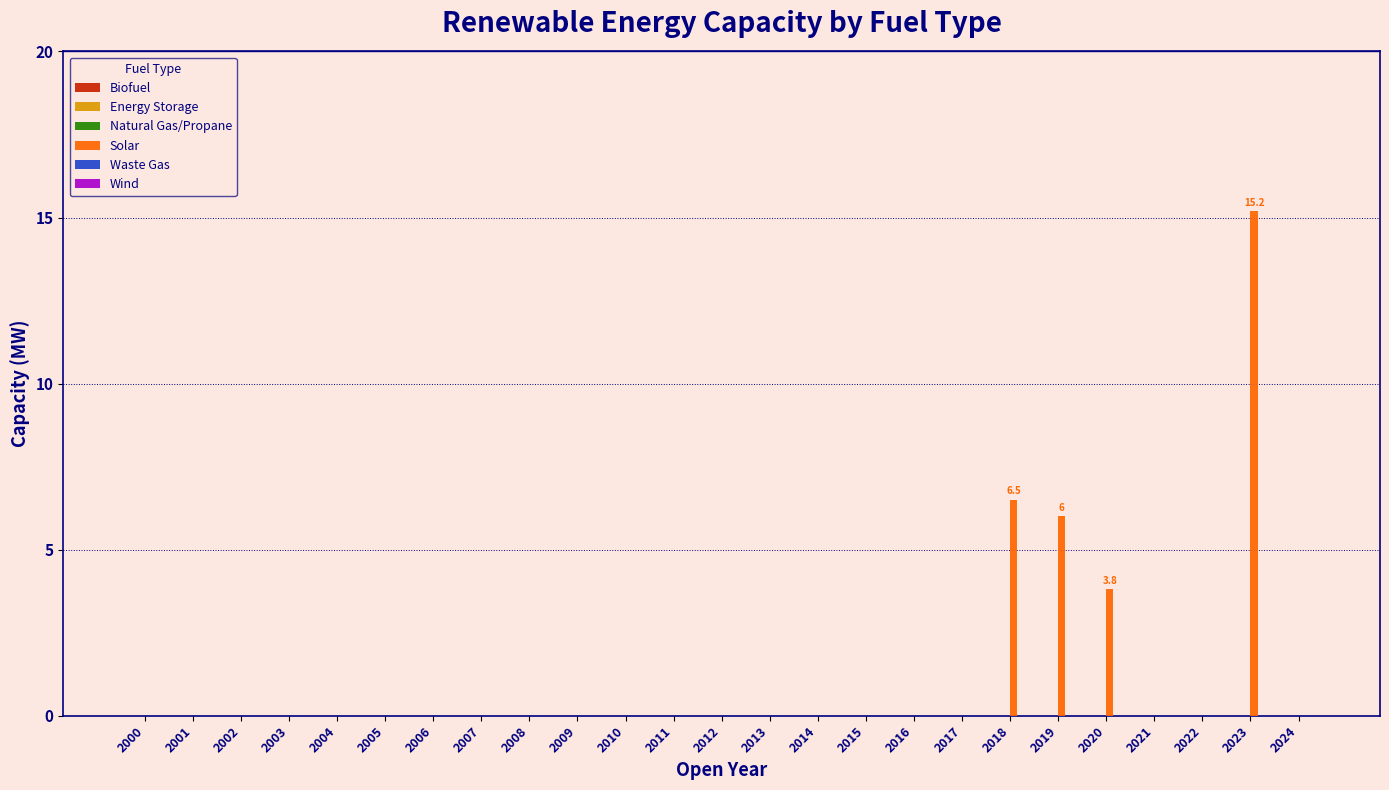

Reading right to left, what are all the values shown in this chart?

2024=0.0	2023=15.2	2022=0.0	2021=0.0	2020=3.8	2019=6.0	2018=6.5	2017=0.0	2016=0.0	2015=0.0	2014=0.0	2013=0.0	2012=0.0	2011=0.0	2010=0.0	2009=0.0	2008=0.0	2007=0.0	2006=0.0	2005=0.0	2004=0.0	2003=0.0	2002=0.0	2001=0.0	2000=0.0